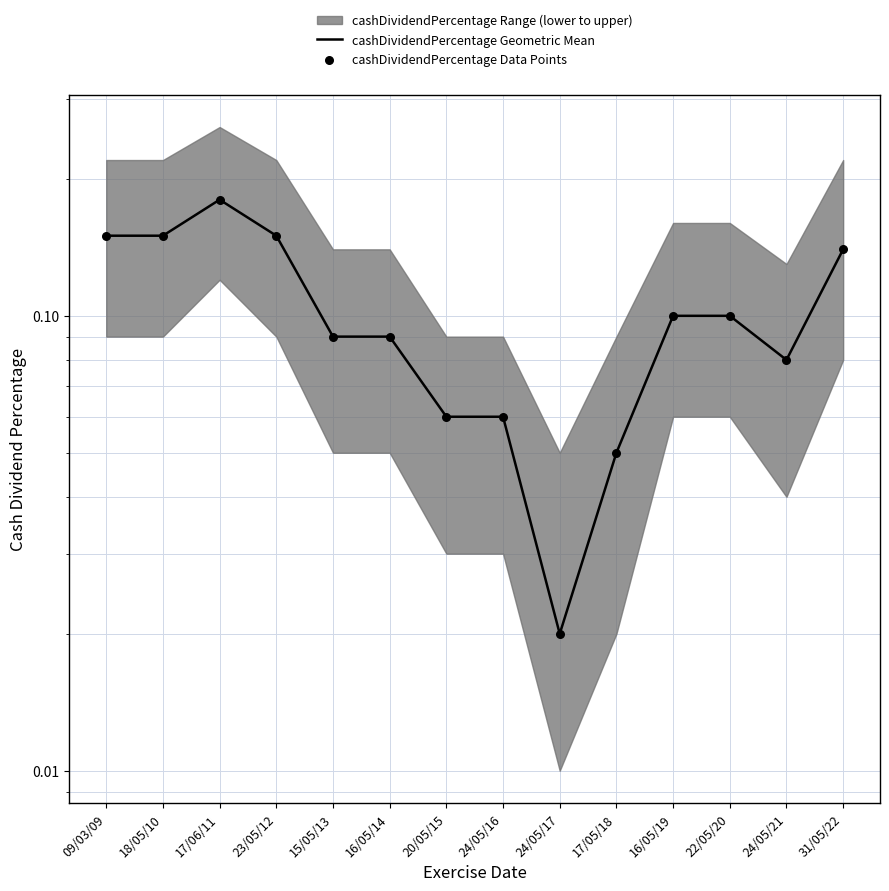

Which series reaches the maximum Y coordinate?

cashDividendPercentage Geometric Mean